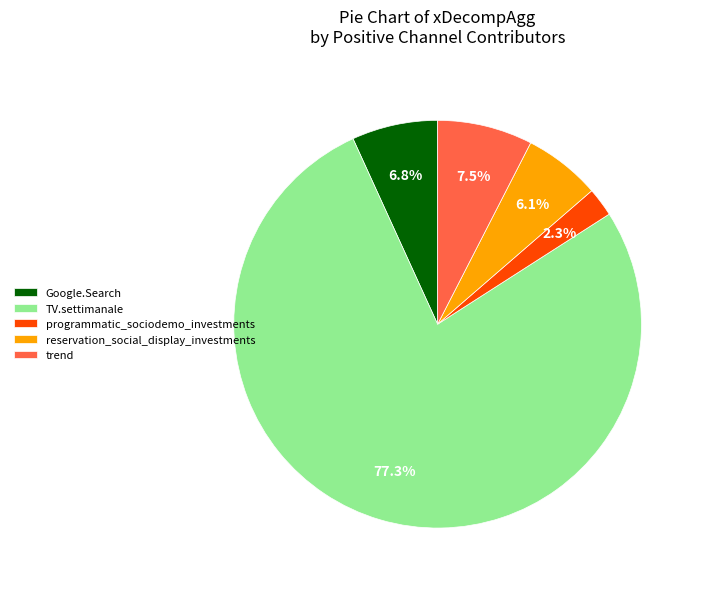

To the nearest percent, what is the average slice percentage?

20%